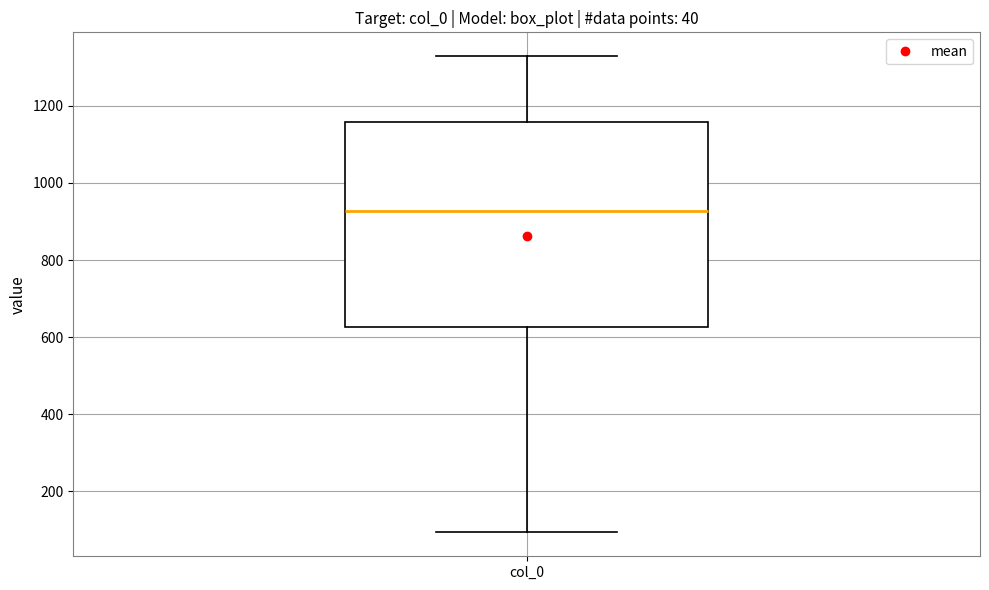

Where does the median line of the box for col_0 sit on the y-axis? The values are not printed on the chart, so give them approximately, as read against the axis.

920